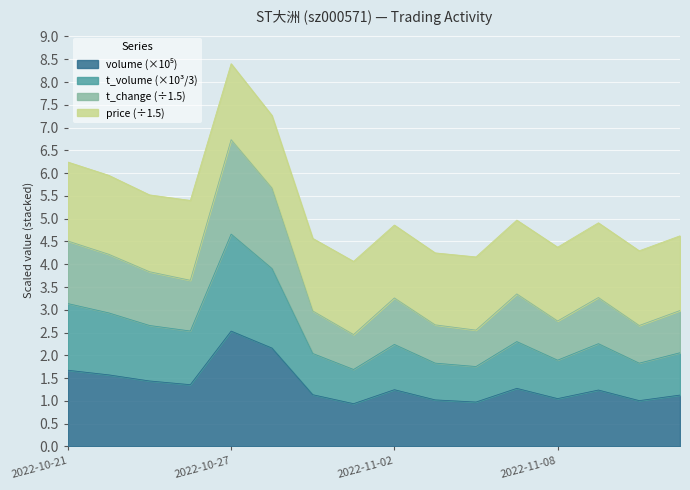

At which category is the sum across all series the highest?

2022-10-27